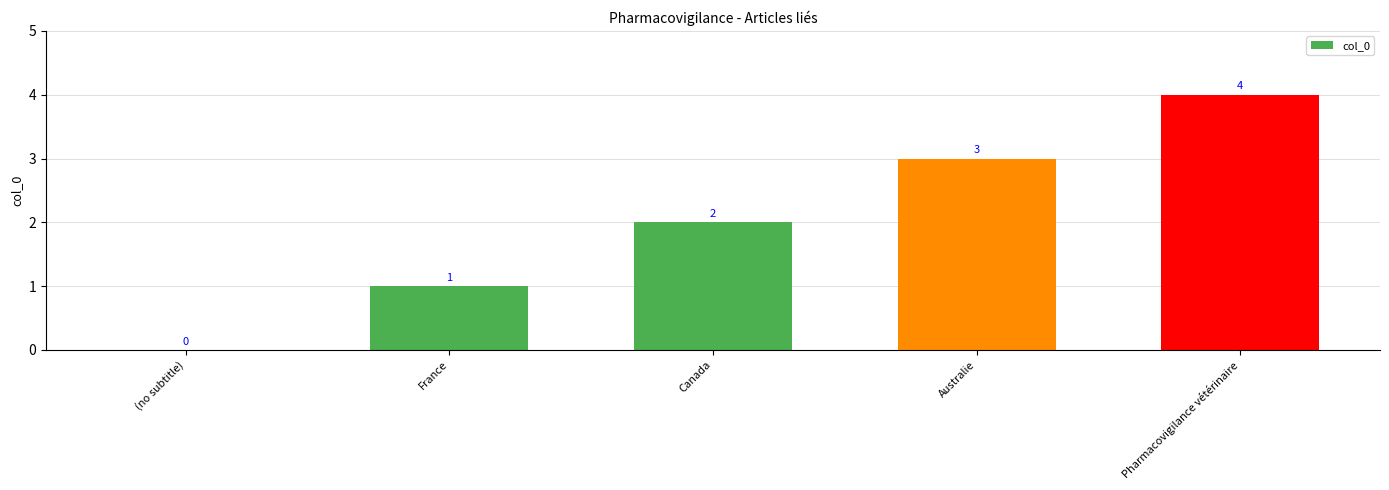

What is the maximum value shown in the chart?

4